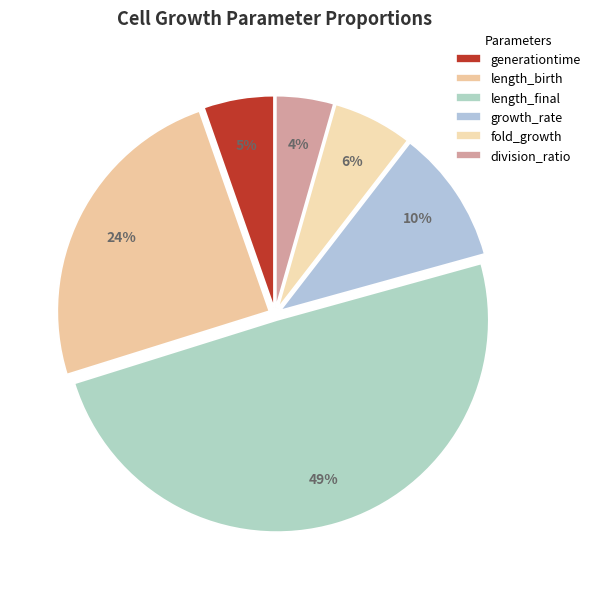

True or false: fold_growth accounts for 15% of the total.

False